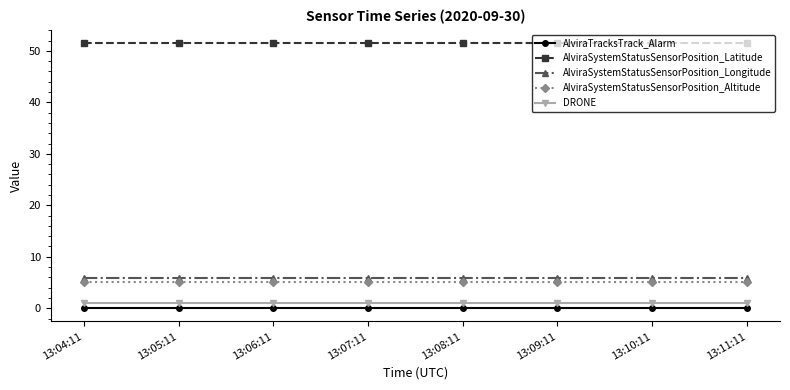

What are all the series names shown in the legend?

AlviraTracksTrack_Alarm, AlviraSystemStatusSensorPosition_Latitude, AlviraSystemStatusSensorPosition_Longitude, AlviraSystemStatusSensorPosition_Altitude, DRONE